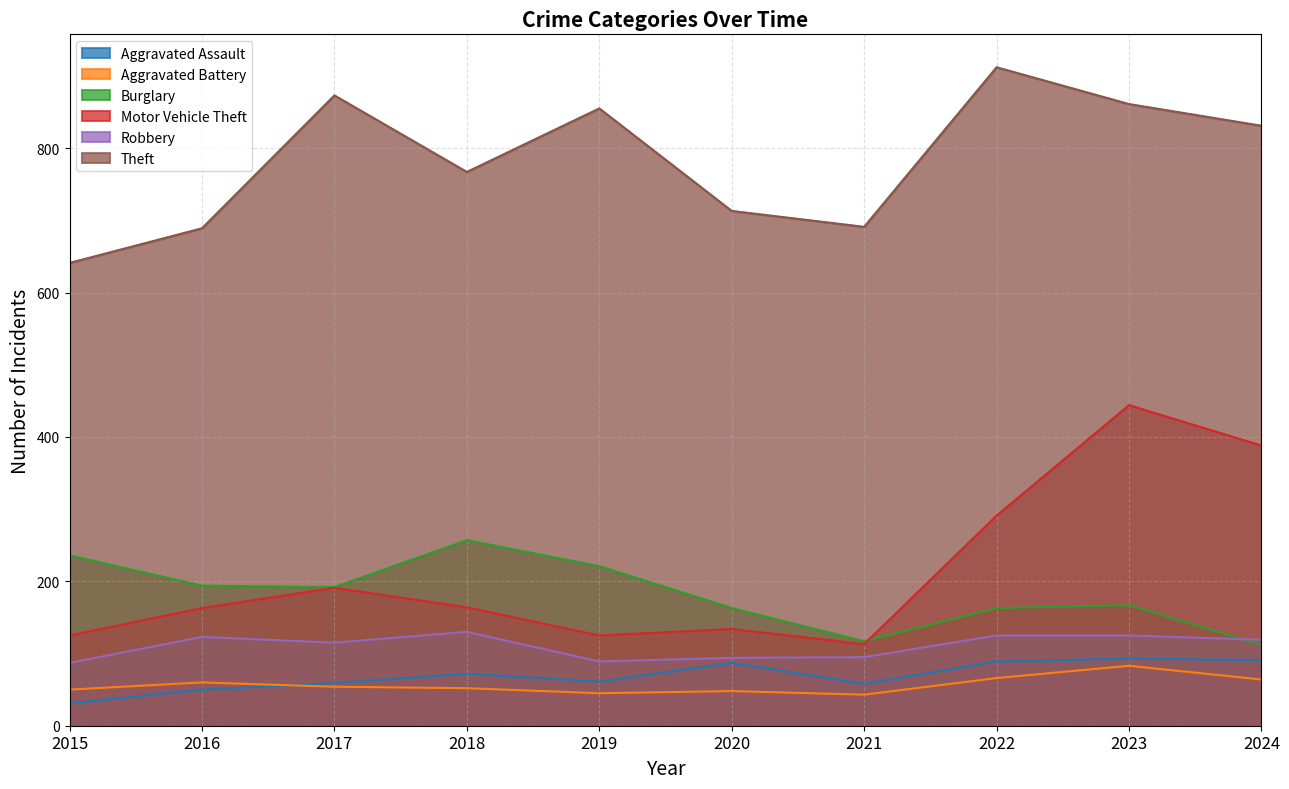

Which has a higher value, 2015 or 2018?

2018